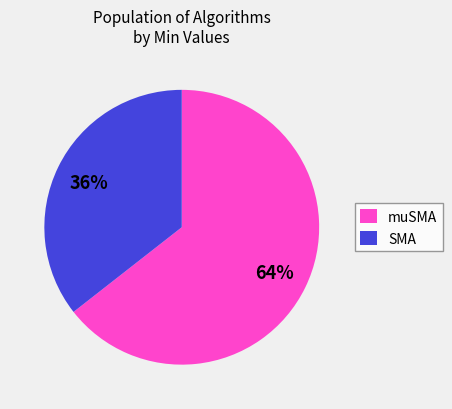

Which slice is the smallest?

SMA